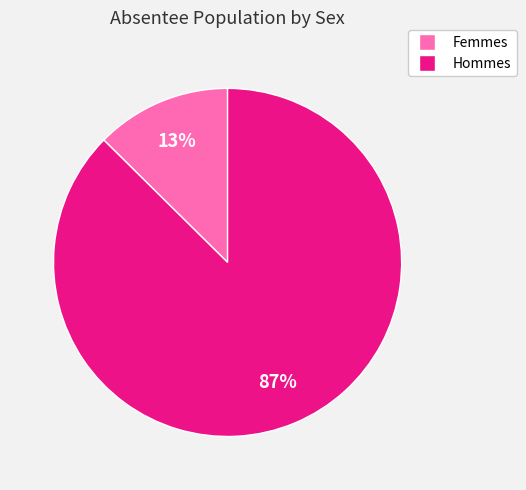

Is there any slice that represents more than half of the pie?

Yes